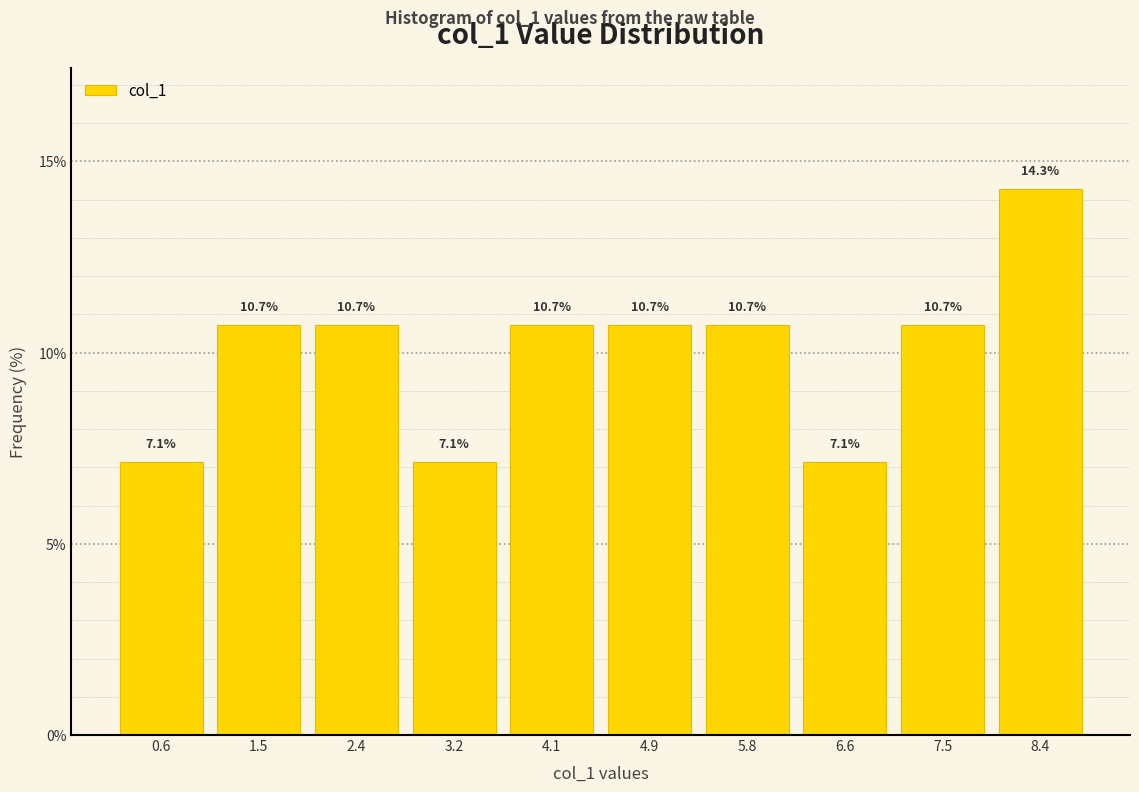

Which range on the x-axis has the tallest bar?

7.9 to 8.8